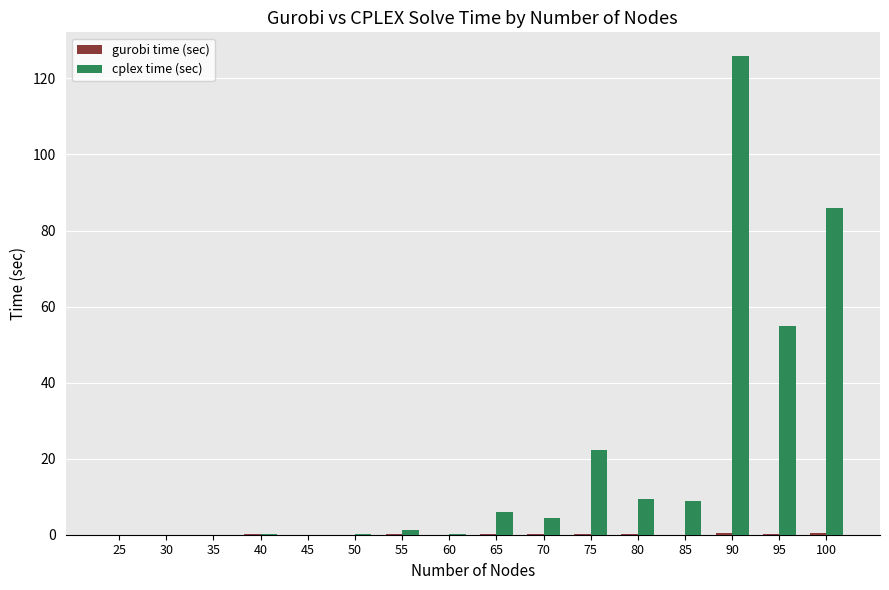

At which label does cplex time (sec) reach its peak?

90